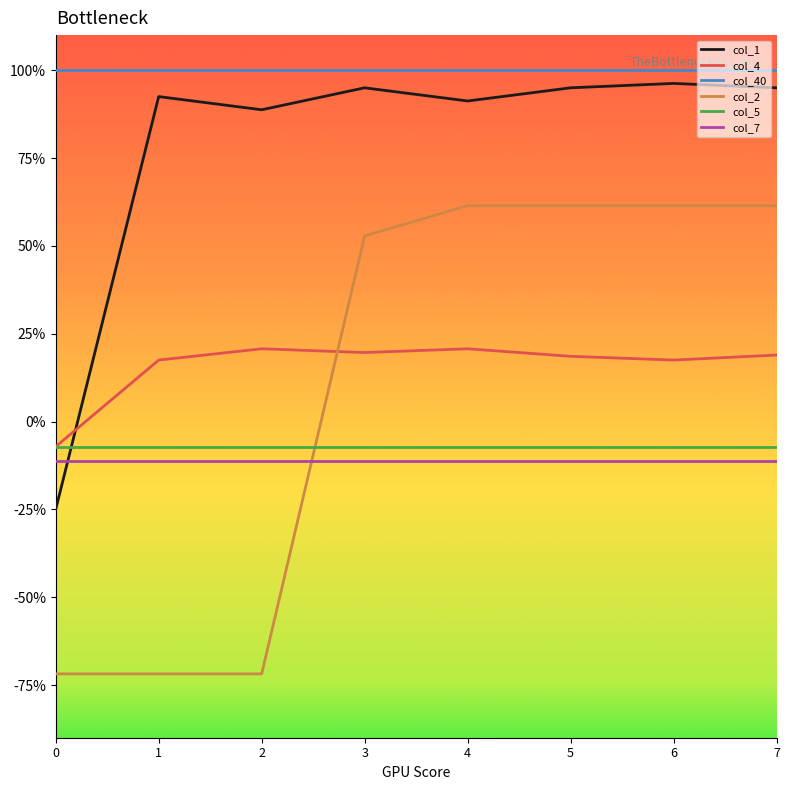

Count the col_2 values in the range 0 to 1.

5